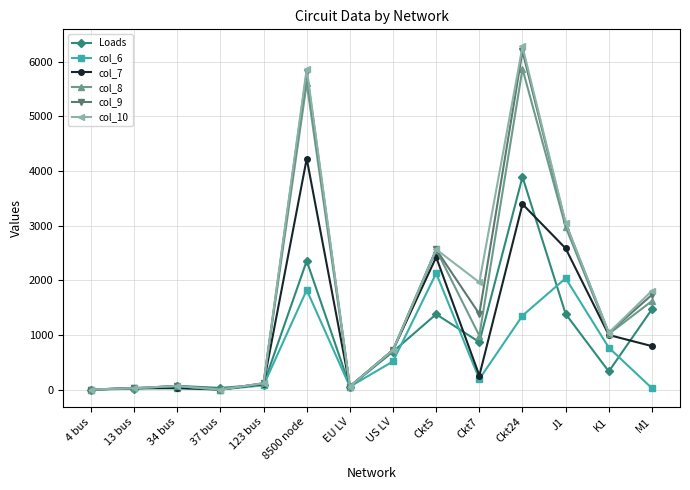

True or false: col_9 has a value of 724.0 at US LV.

True